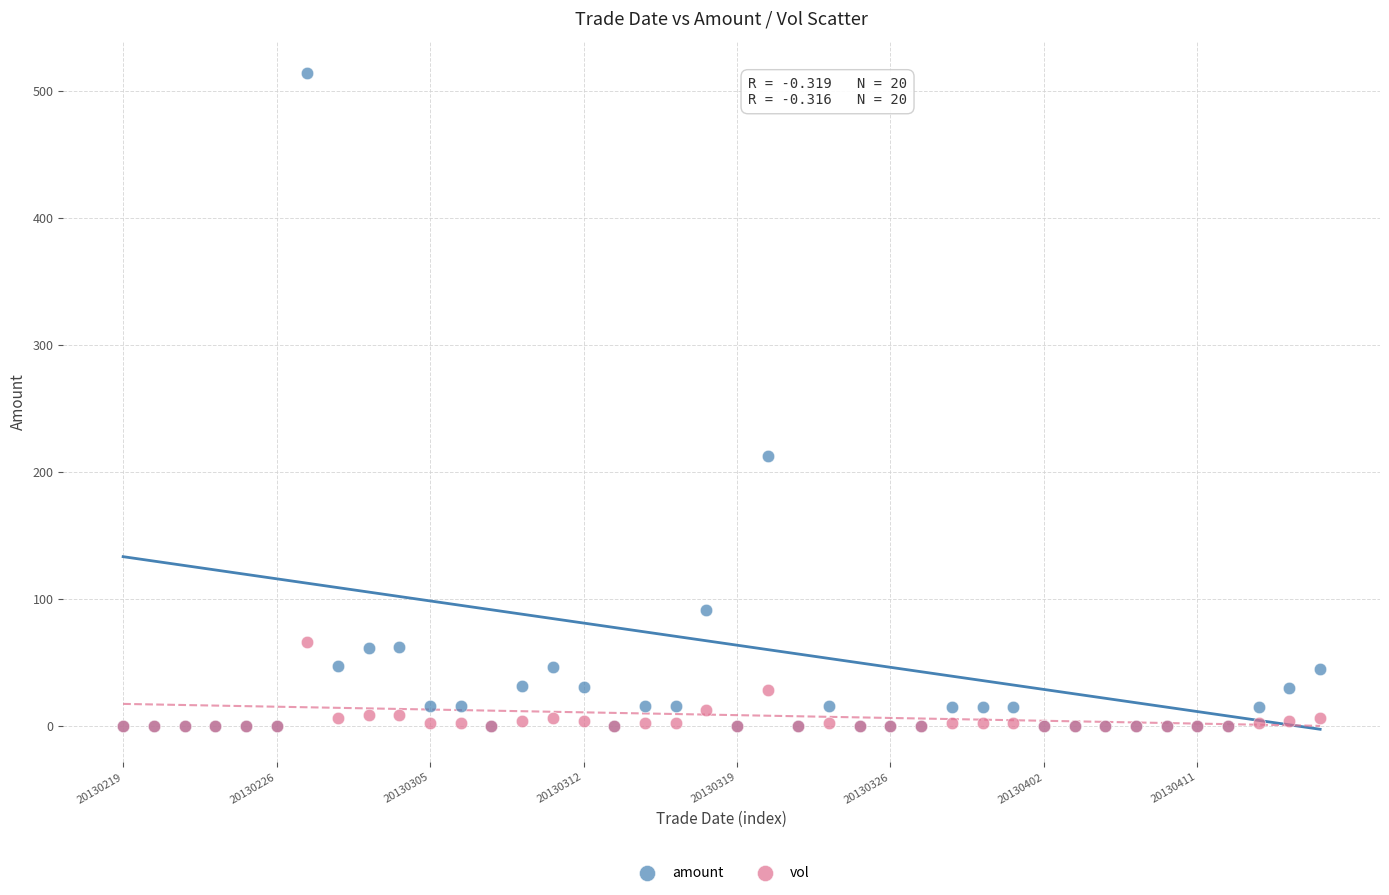

In the amount series, what Y value is closest to 257?

212.5